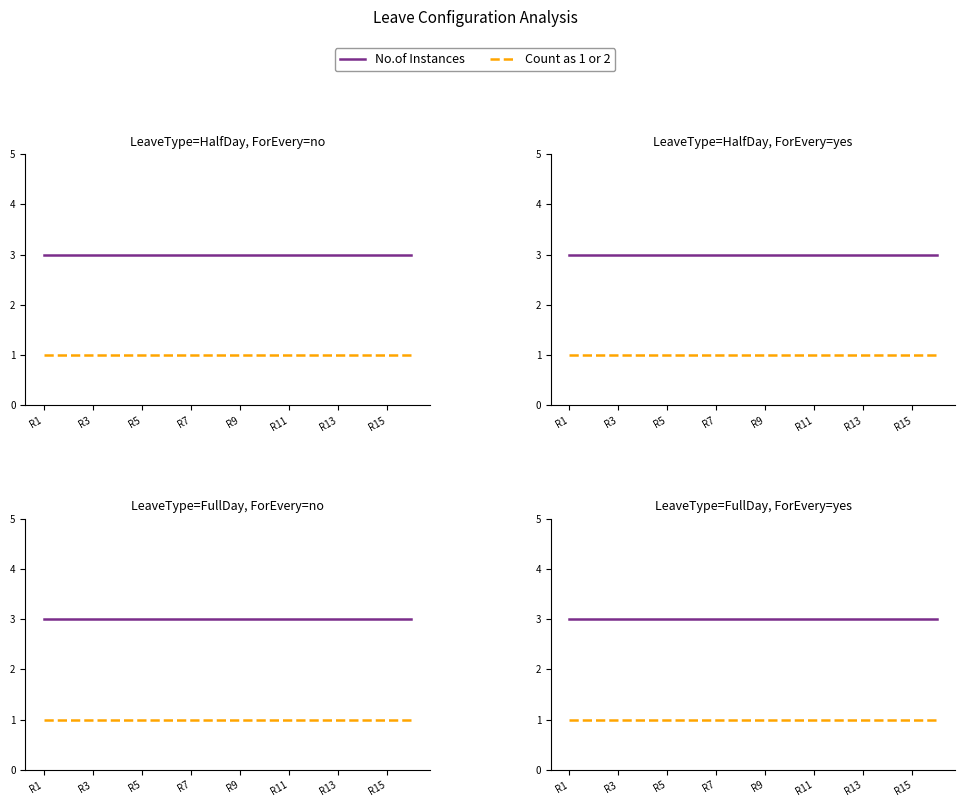

At which label does Count as 1 or 2 reach its minimum?

R1